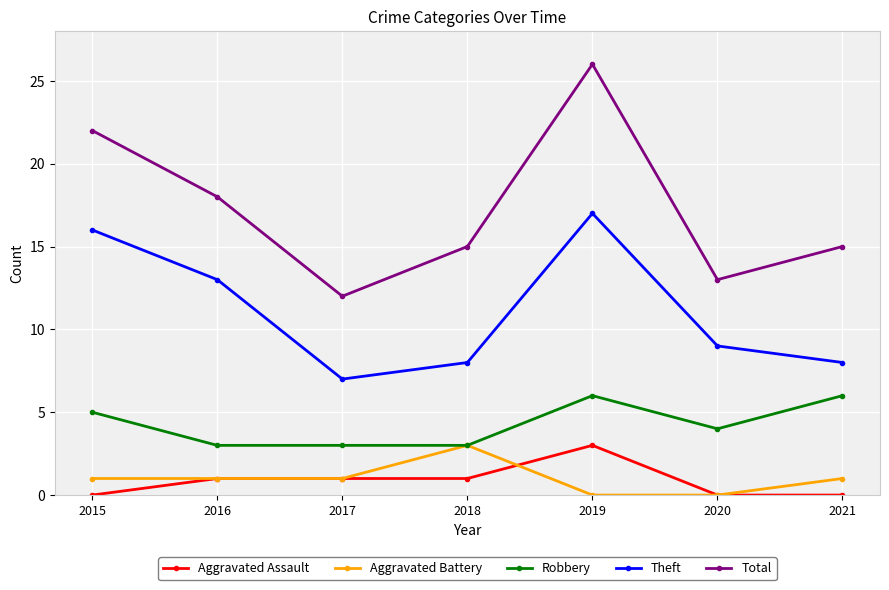

Reading left to right, list all the values displayed in this chart.

Aggravated Assault: 2015=0	2016=1	2017=1	2018=1	2019=3	2020=0	2021=0
Aggravated Battery: 2015=1	2016=1	2017=1	2018=3	2019=0	2020=0	2021=1
Robbery: 2015=5	2016=3	2017=3	2018=3	2019=6	2020=4	2021=6
Theft: 2015=16	2016=13	2017=7	2018=8	2019=17	2020=9	2021=8
Total: 2015=22	2016=18	2017=12	2018=15	2019=26	2020=13	2021=15